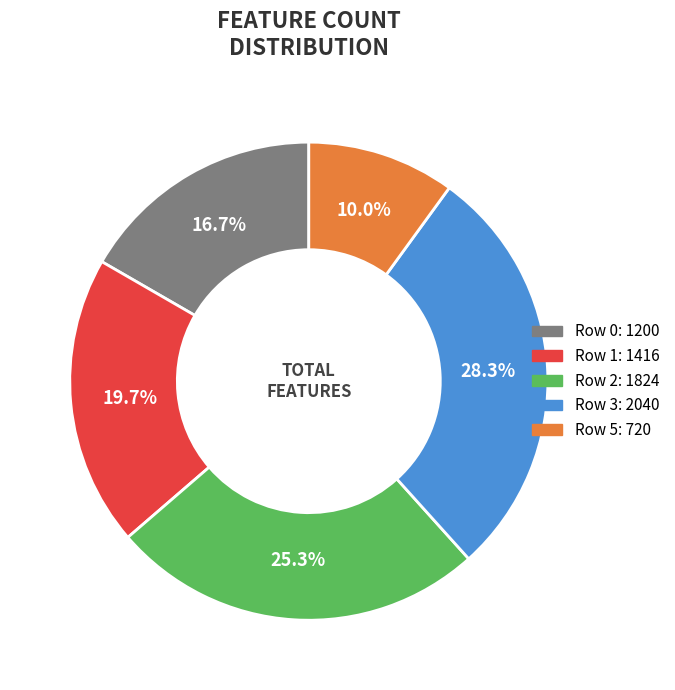

Is there a majority slice in this chart?

No